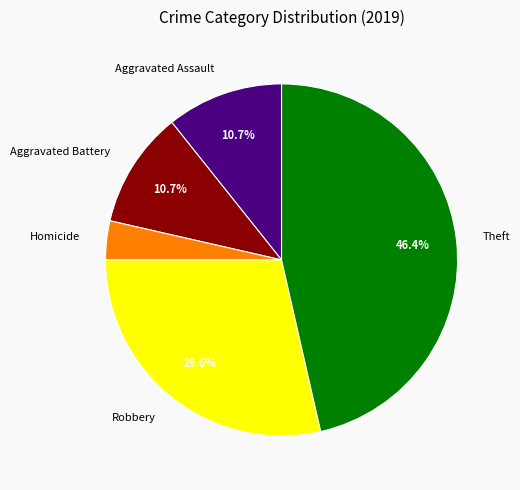

What is the ratio of the value at Homicide to the value at Aggravated Assault?

0.3